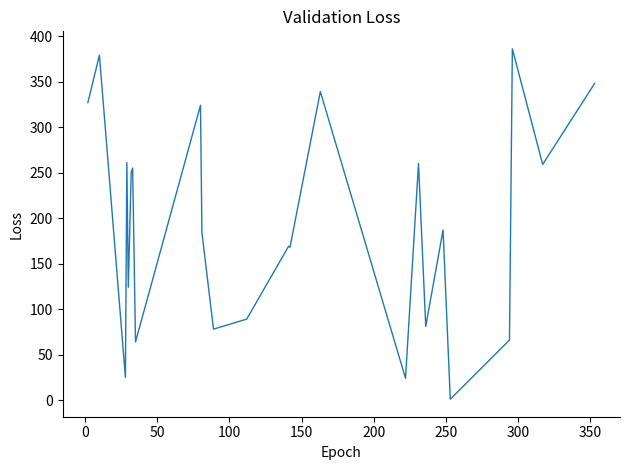

How many distinct data groups are displayed?

1